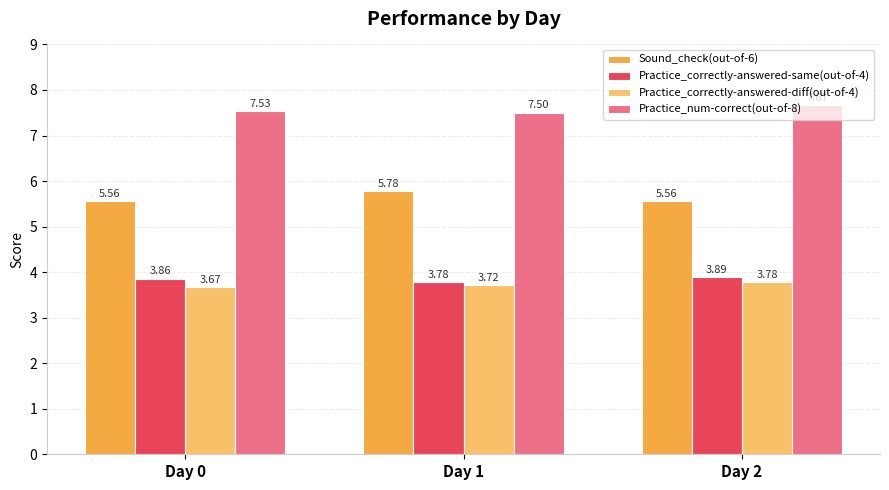

Which series changed the most between Day 0 and Day 2?

Practice_num-correct(out-of-8)